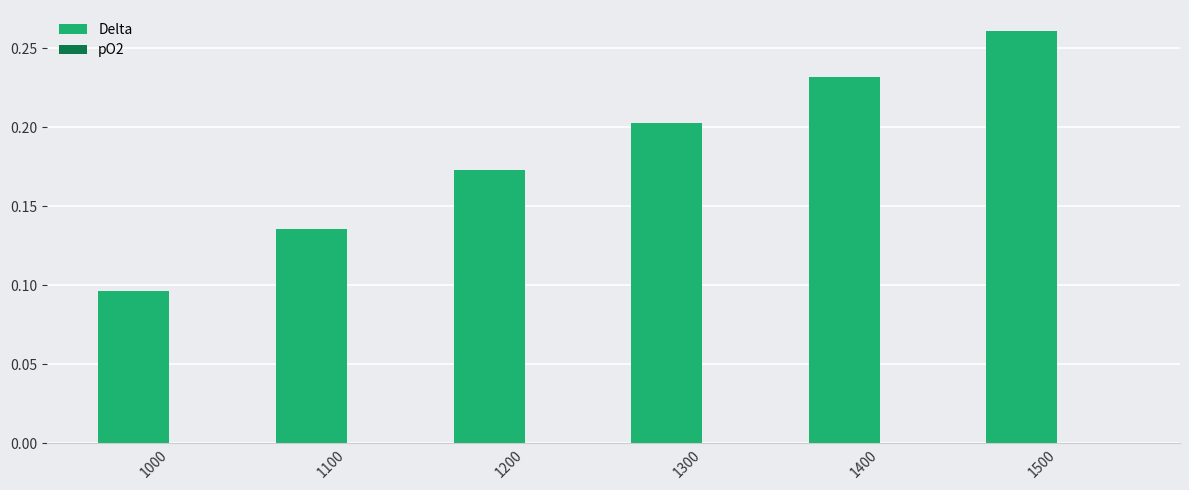

Which category has the highest value in the Delta series?

1500